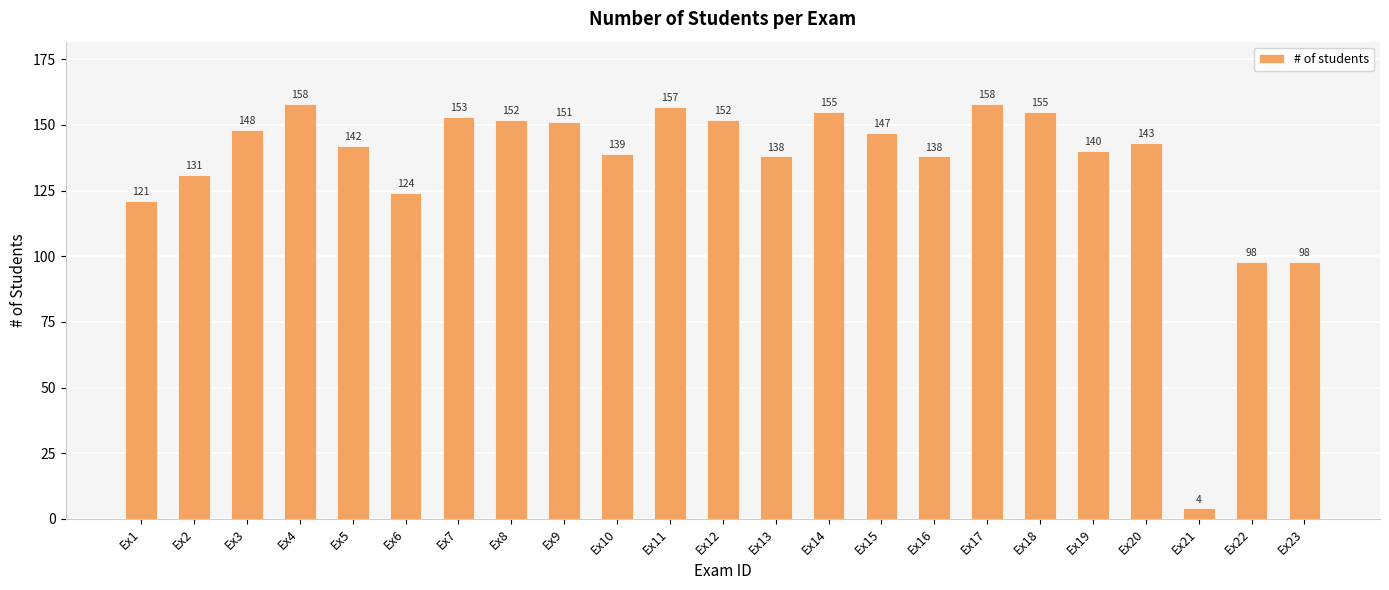

What is the greatest value displayed?

158